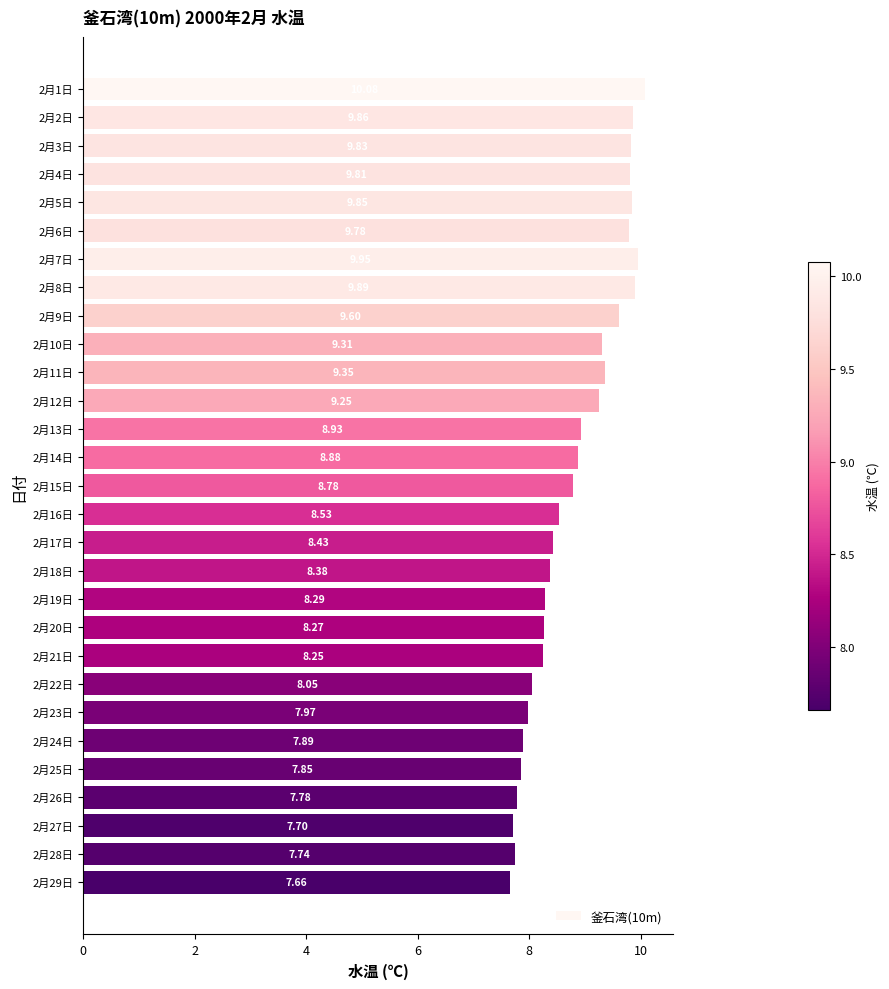

List the labels in order of value, largest first.

2月1日, 2月7日, 2月8日, 2月2日, 2月5日, 2月3日, 2月4日, 2月6日, 2月9日, 2月11日, 2月10日, 2月12日, 2月13日, 2月14日, 2月15日, 2月16日, 2月17日, 2月18日, 2月19日, 2月20日, 2月21日, 2月22日, 2月23日, 2月24日, 2月25日, 2月26日, 2月28日, 2月27日, 2月29日